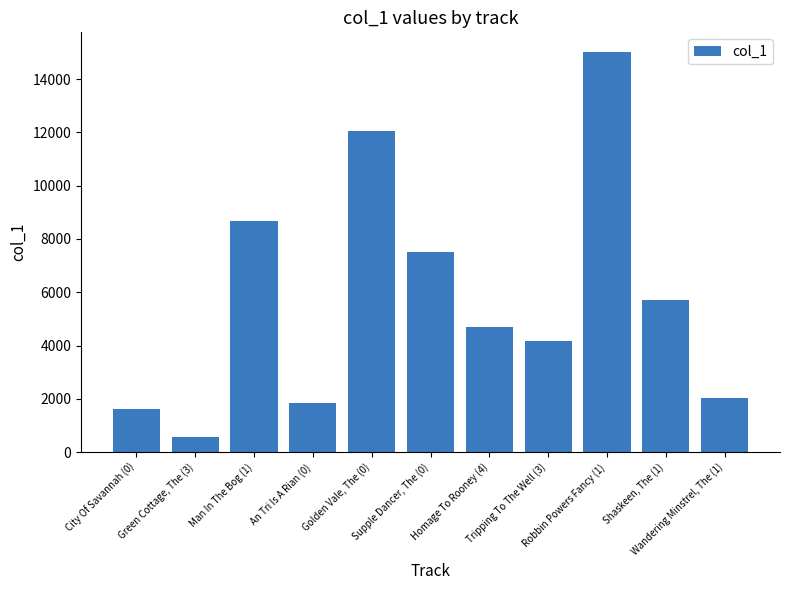

What is the approximate value at Supple Dancer, The (0)?

7520